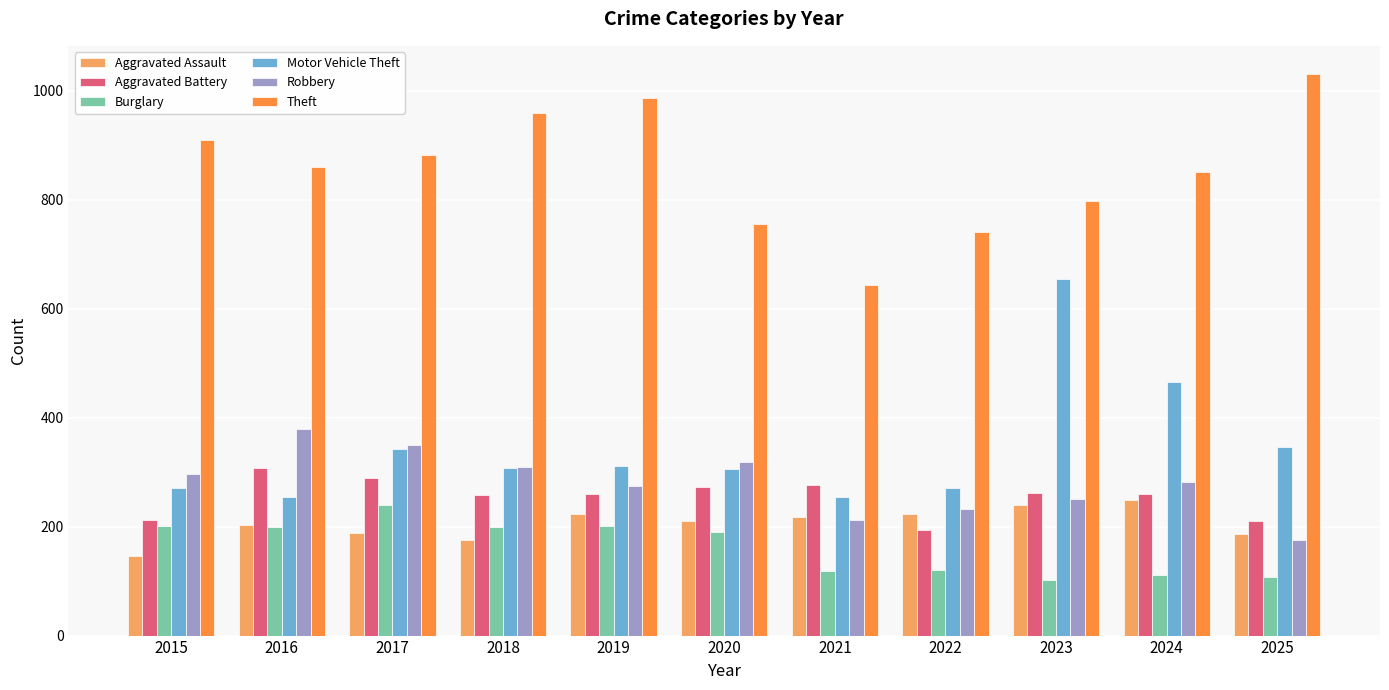

True or false: Theft has a value of 643 at 2021.

True